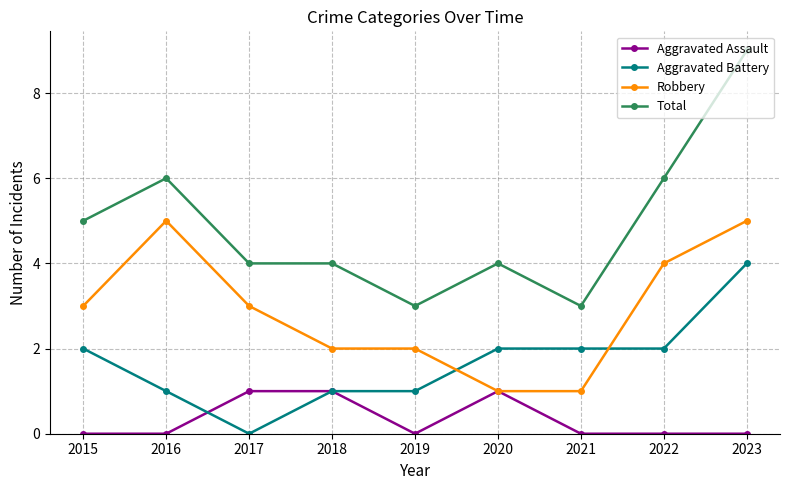

The Robbery series shows 7 at 2023. True or false?

False